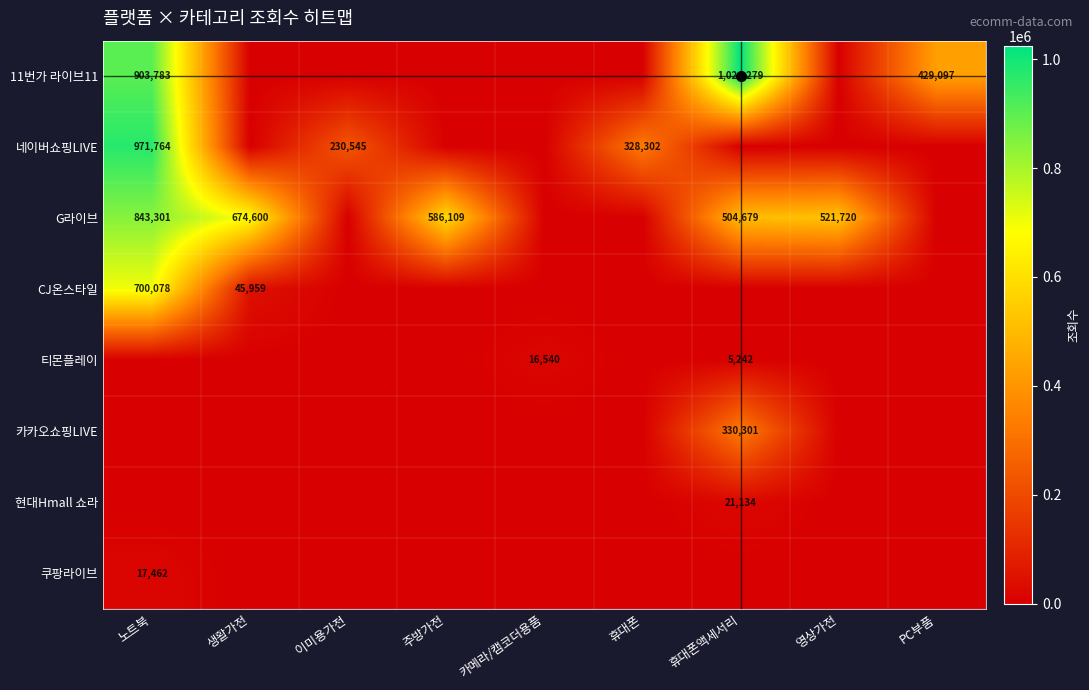

The value of 11번가 라이브11 at 노트북 is 349265. True or false?

False